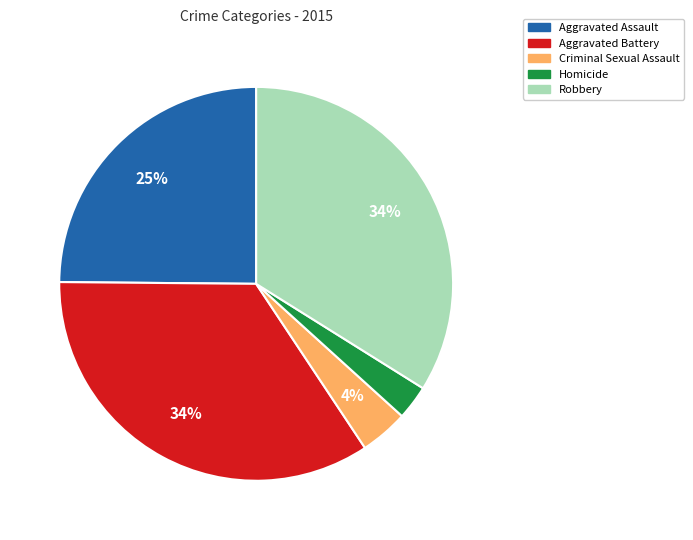

To the nearest percent, what is the combined percentage of Homicide and Criminal Sexual Assault?

7%